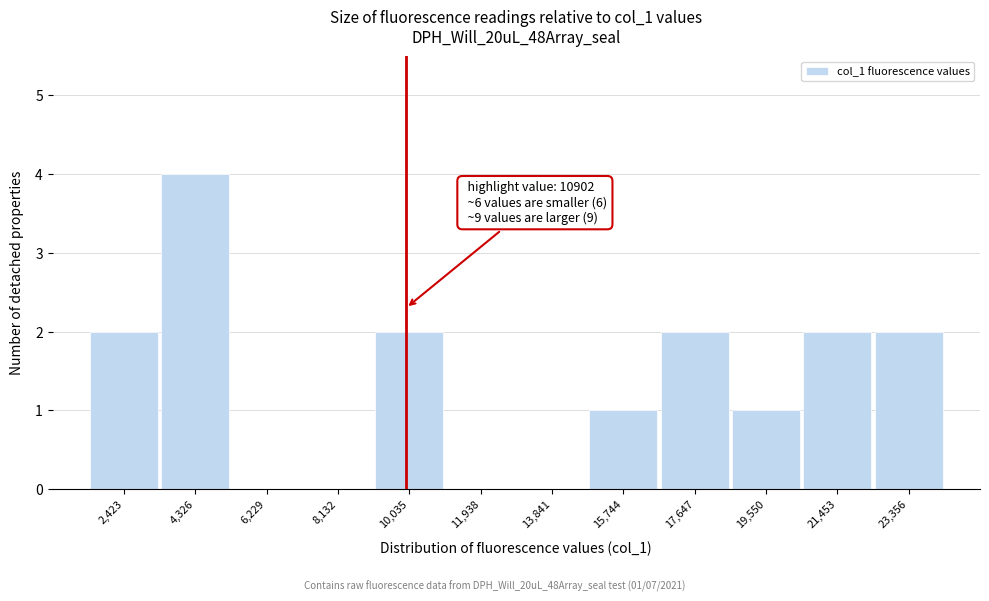

Reading right to left, transcribe all the data shown in this chart.

23,356=2	21,453=2	19,550=1	17,647=2	15,744=1	13,841=0	11,938=0	10,035=2	8,132=0	6,229=0	4,326=4	2,423=2